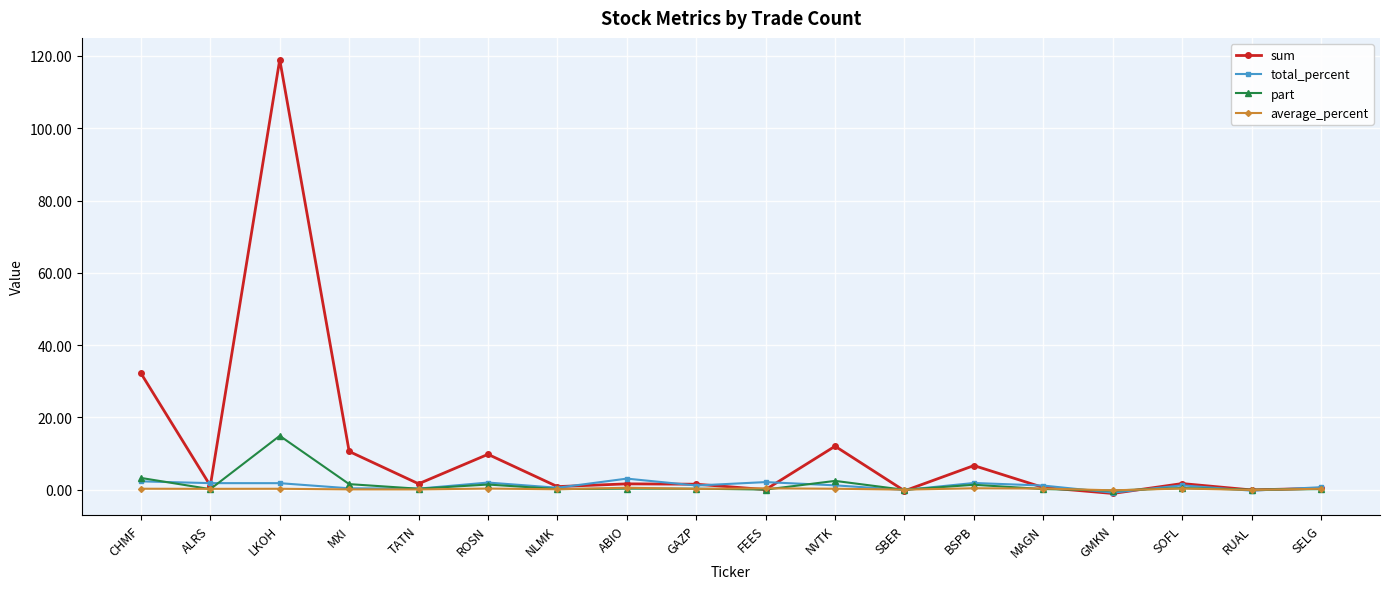

At which category is the sum across all series the highest?

LKOH